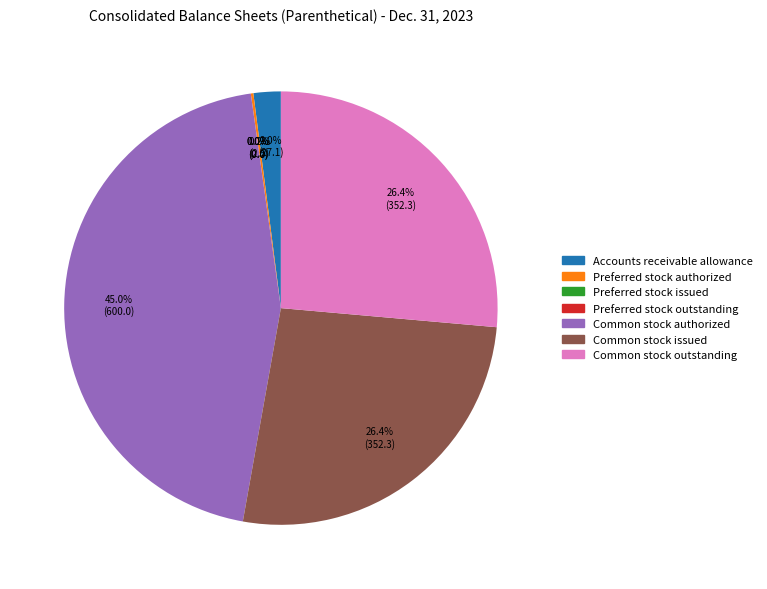

What is the total percentage of Common stock outstanding and Common stock authorized?

71.4%